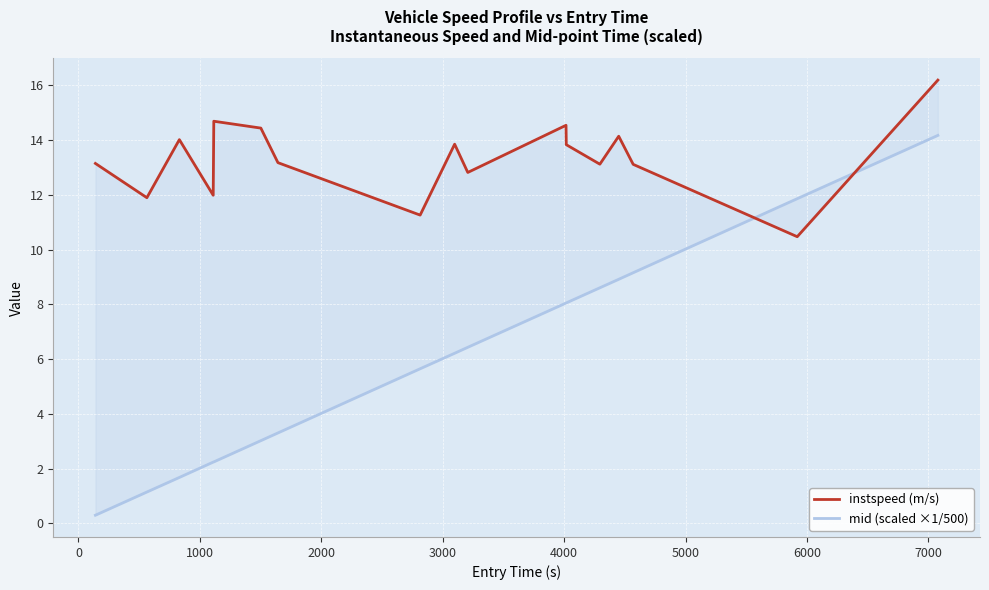

How many values in the instspeed (m/s) series exceed 13?

12